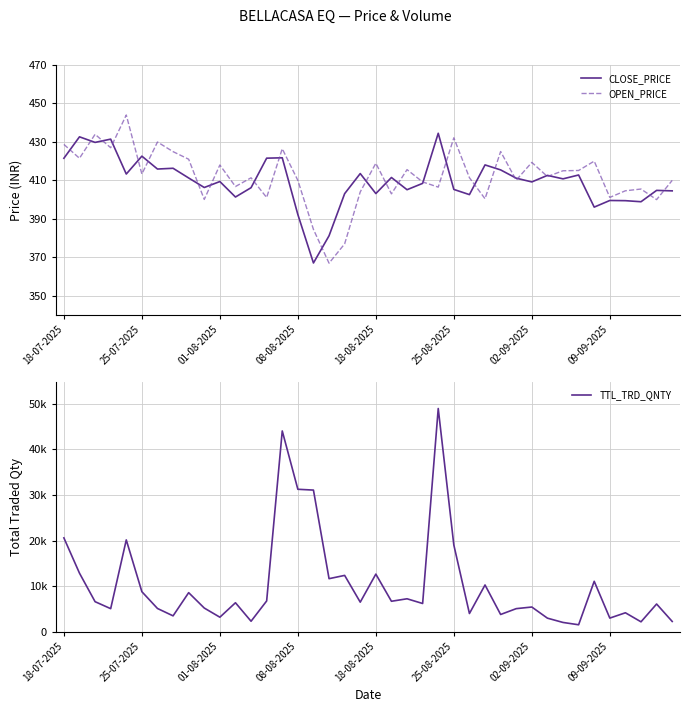

Is this an area chart (filled region under the line)?

No